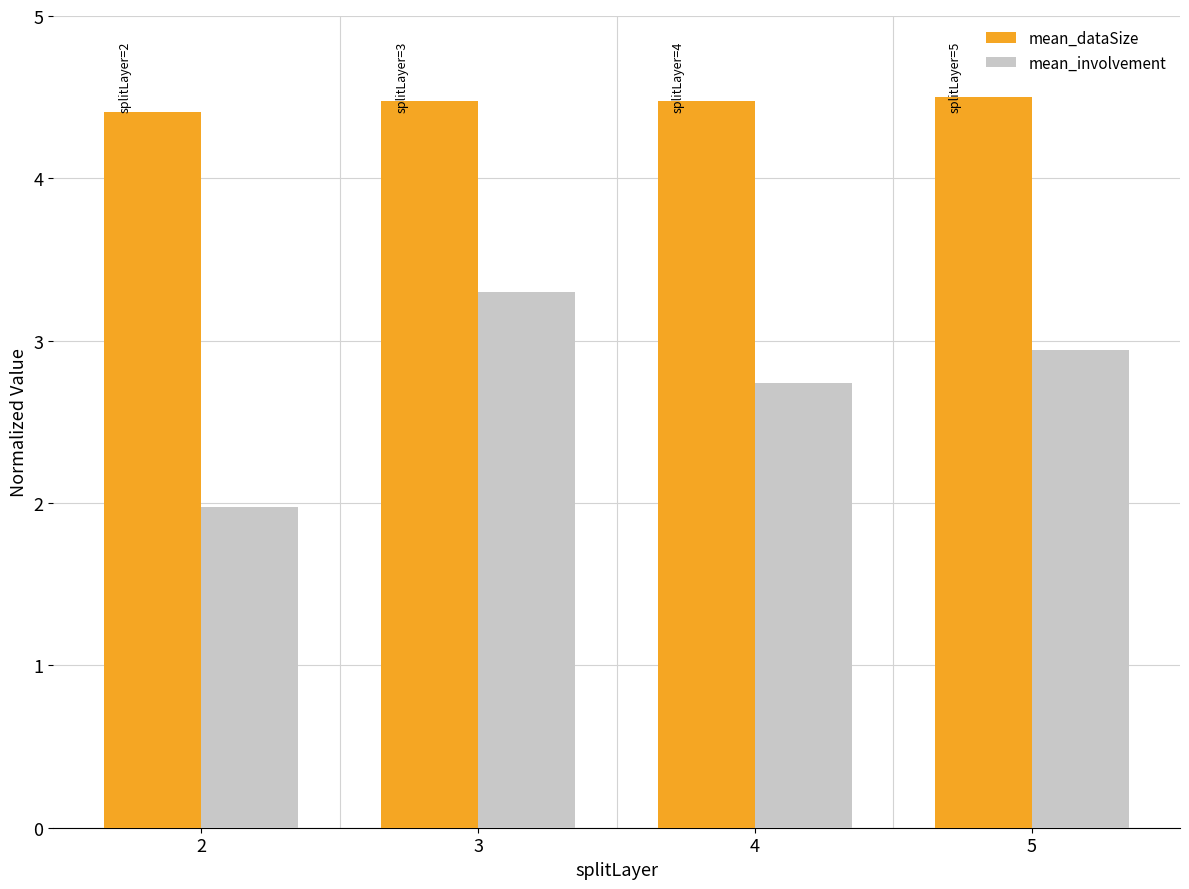

Which series changed the most between 2 and 5?

mean_involvement